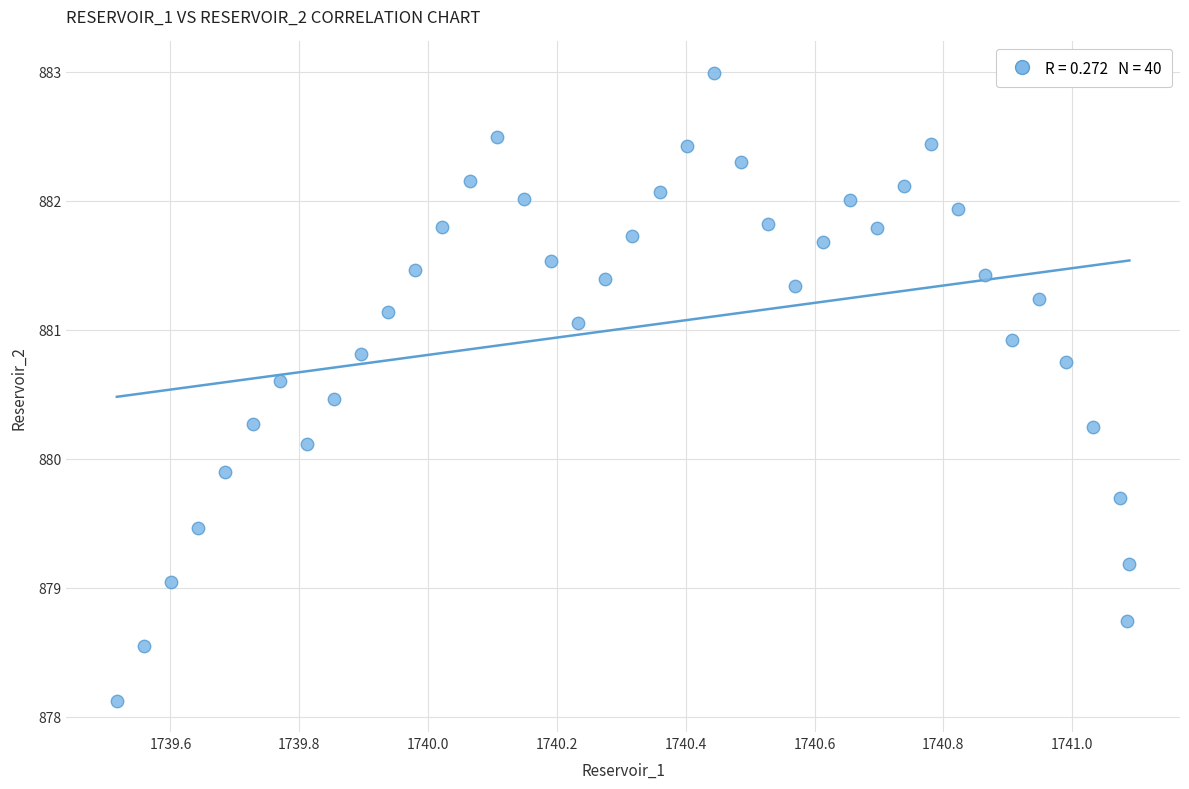

What is the range of X values (max minus min)?

1.6